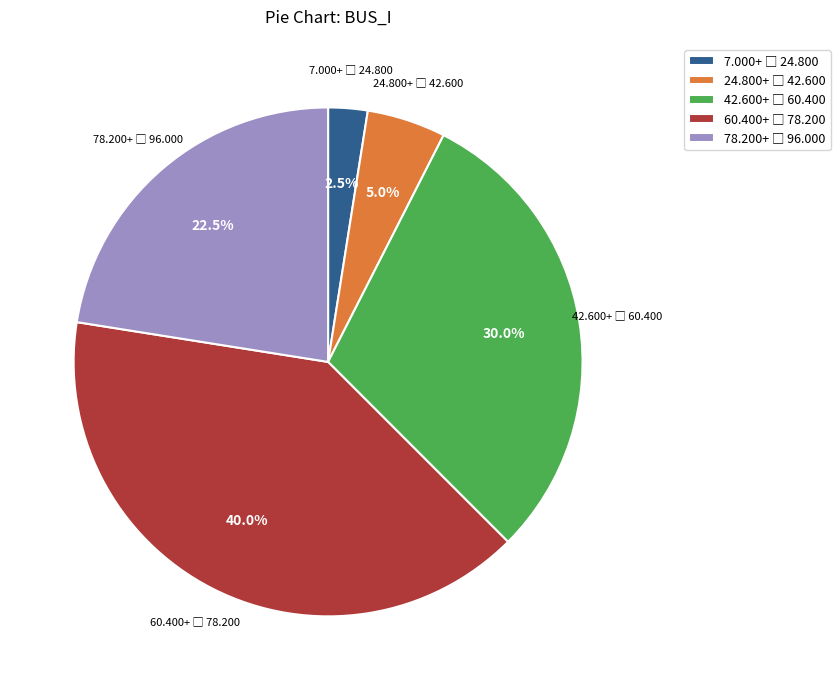

Is there a majority slice in this chart?

No